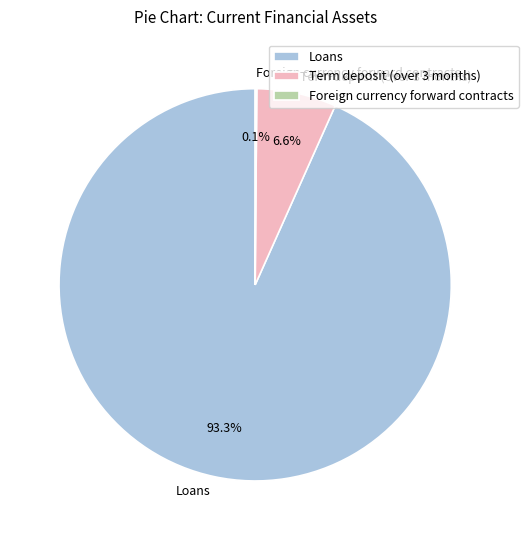

What is the total percentage of Loans and Term deposit (over 3 months)?

99.9%